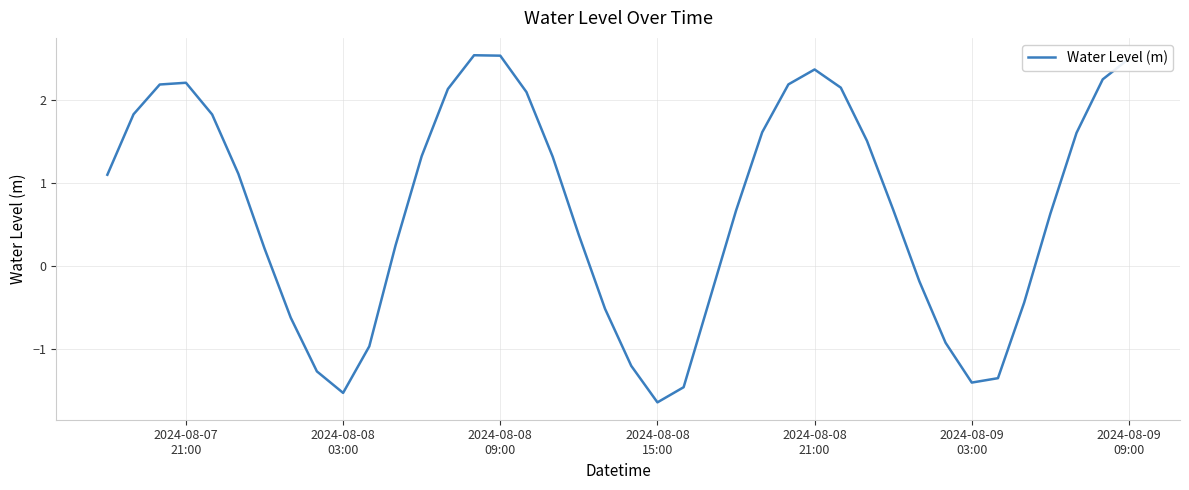

What is the difference between the maximum and minimum values?

4.2